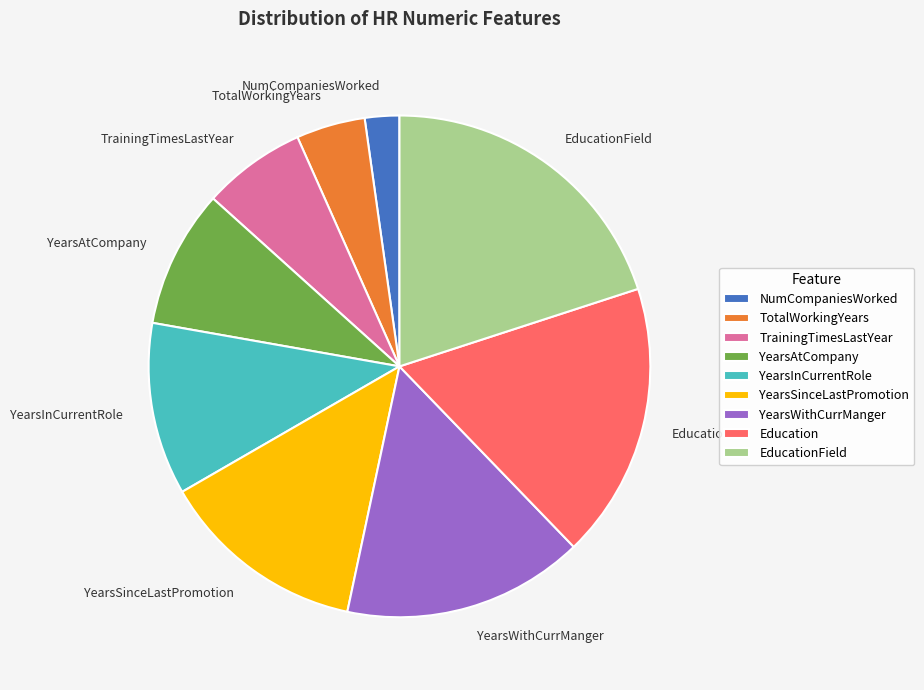

True or false: Education accounts for 18% of the total.

True